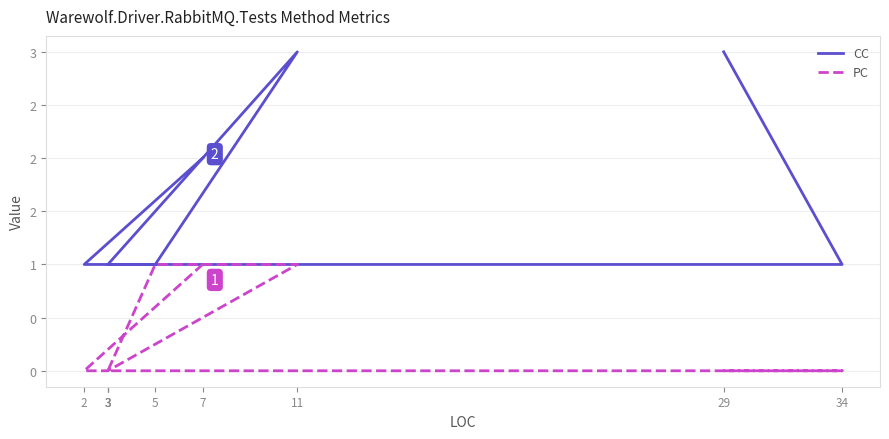

List the series in order of their peak value, lowest first.

PC, CC